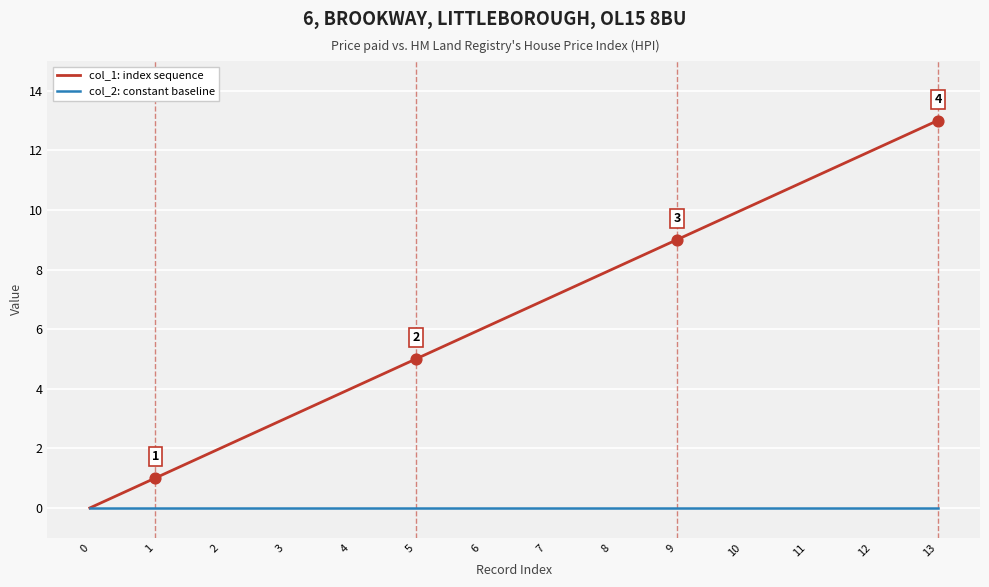

Which series has the largest total across all categories?

col_1: index sequence